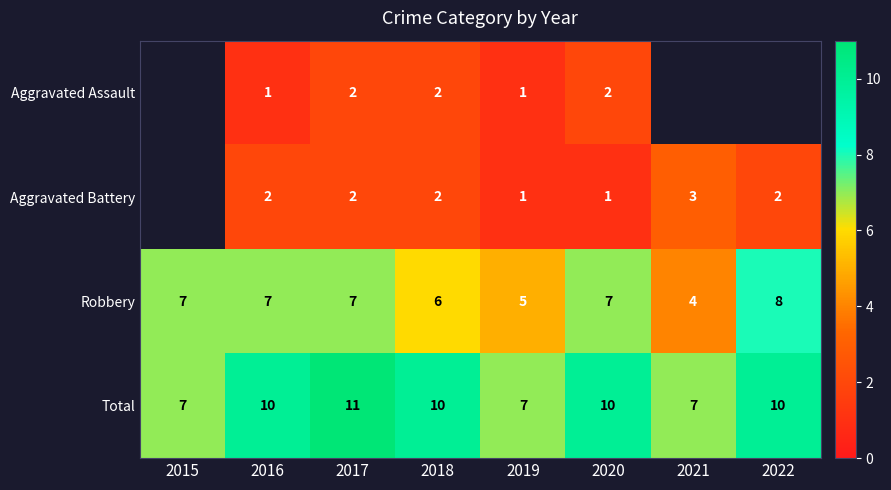

How many Robbery values are between 6 and 7?

5